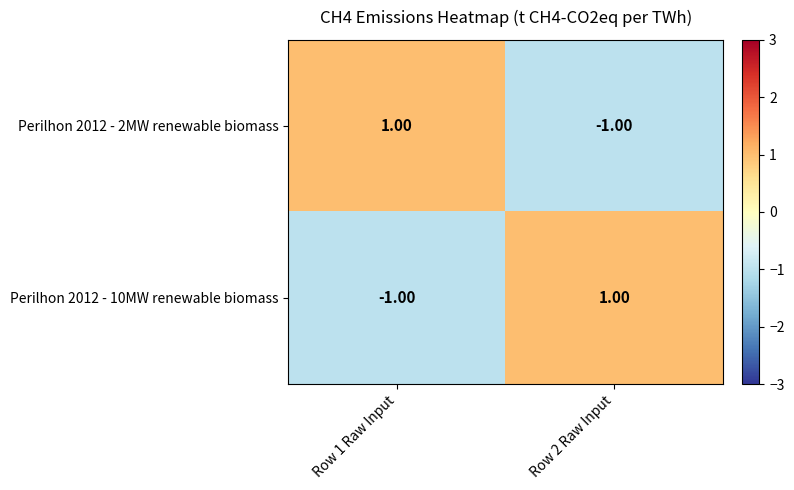

What is the spread (max minus min) of values at Row 1 Raw Input?

2